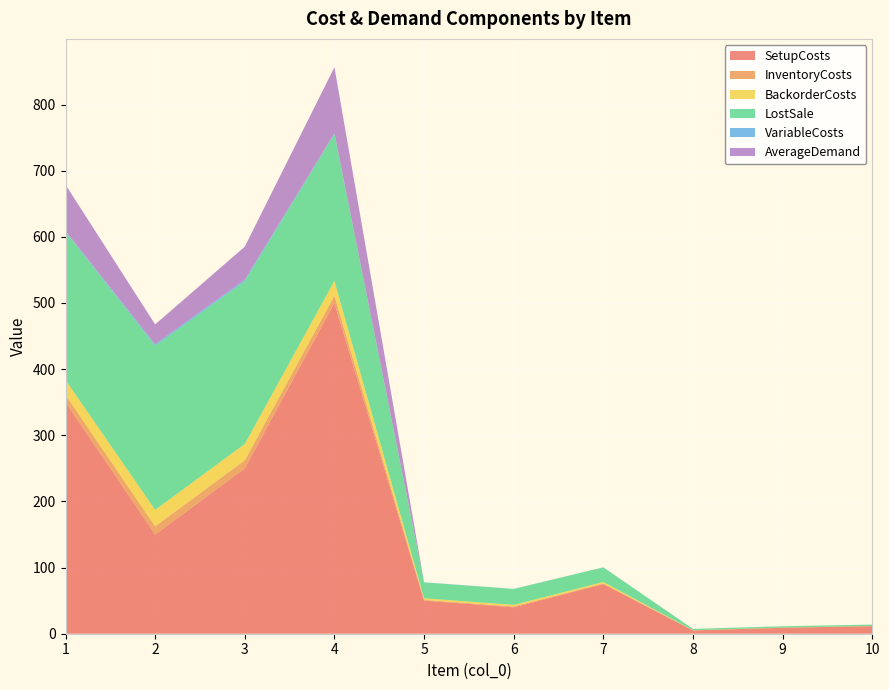

Reading right to left, list all the values displayed in this chart.

SetupCosts: 11.5	9.0	5.0	75.0	40.0	50.0	500.0	250.0	150.0	350.0
InventoryCosts: 0.1	0.1	0.1	1.1	1.2	1.2	11.1	12.3	12.4	11.2
BackorderCosts: 0.2	0.2	0.2	2.2	2.4	2.4	22.2	24.6	24.8	22.4
LostSale: 2.0	2.0	2.0	22.0	24.0	24.0	222.0	246.0	248.0	224.0
VariableCosts: 0.0	0.0	0.0	0.1	0.2	0.2	1.1	2.3	2.4	1.2
AverageDemand: 0.0	0.0	0.0	0.0	0.0	0.0	100.0	50.0	30.0	70.0